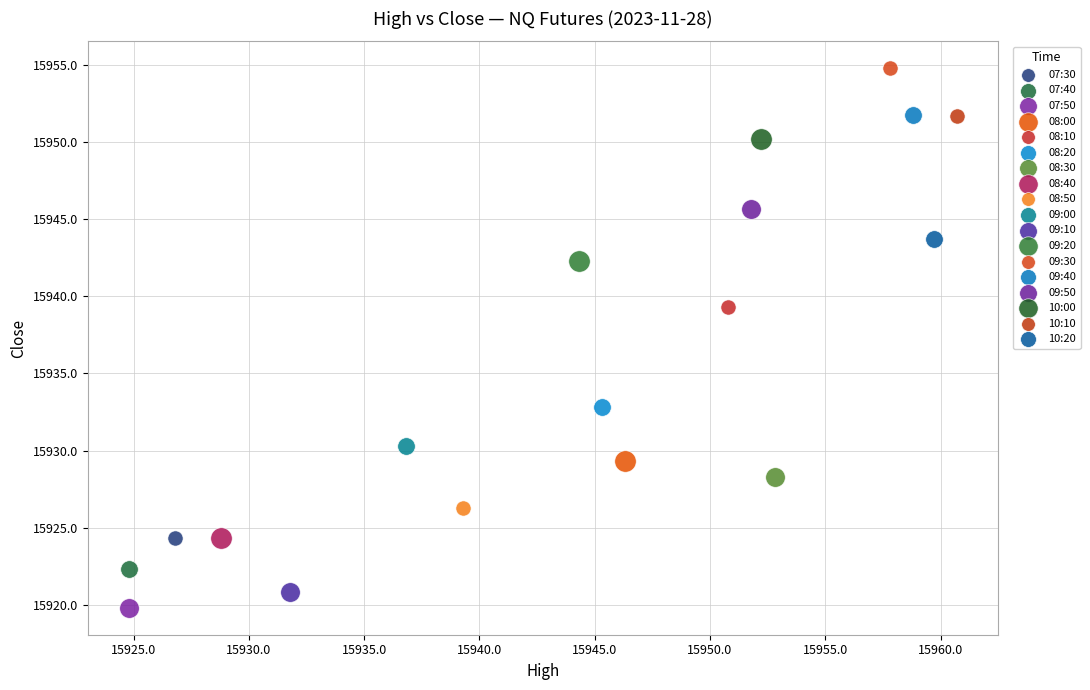

Which series contains the lowest Y value?

07:50